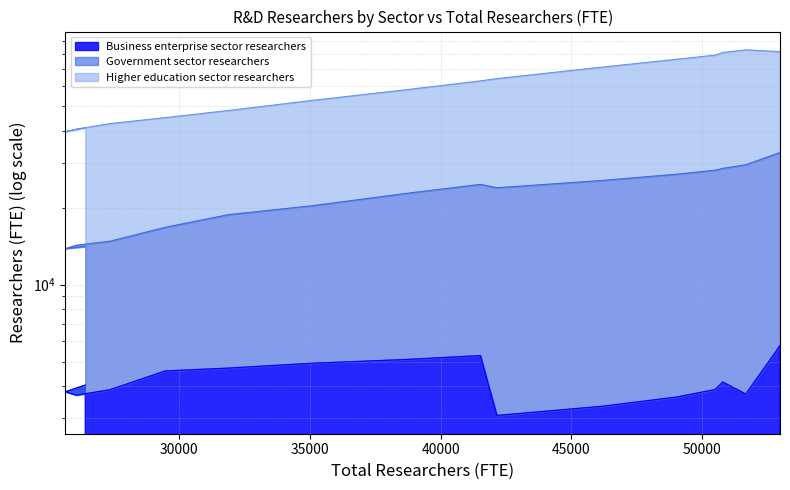

True or false: Government sector researchers and Higher education sector researchers intersect in this chart.

False